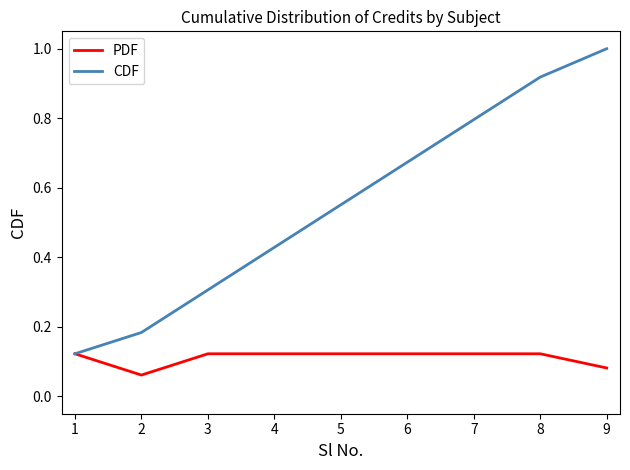

The CDF series shows 0.8 at 5. True or false?

False